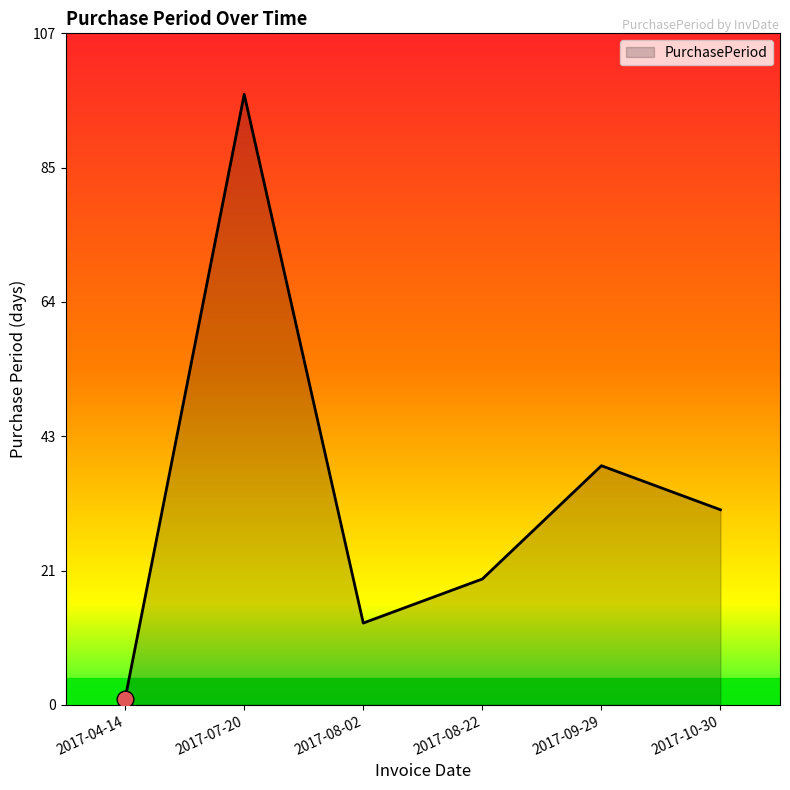

Rank the categories by value from highest to lowest.

2017-07-20, 2017-09-29, 2017-10-30, 2017-08-22, 2017-08-02, 2017-04-14